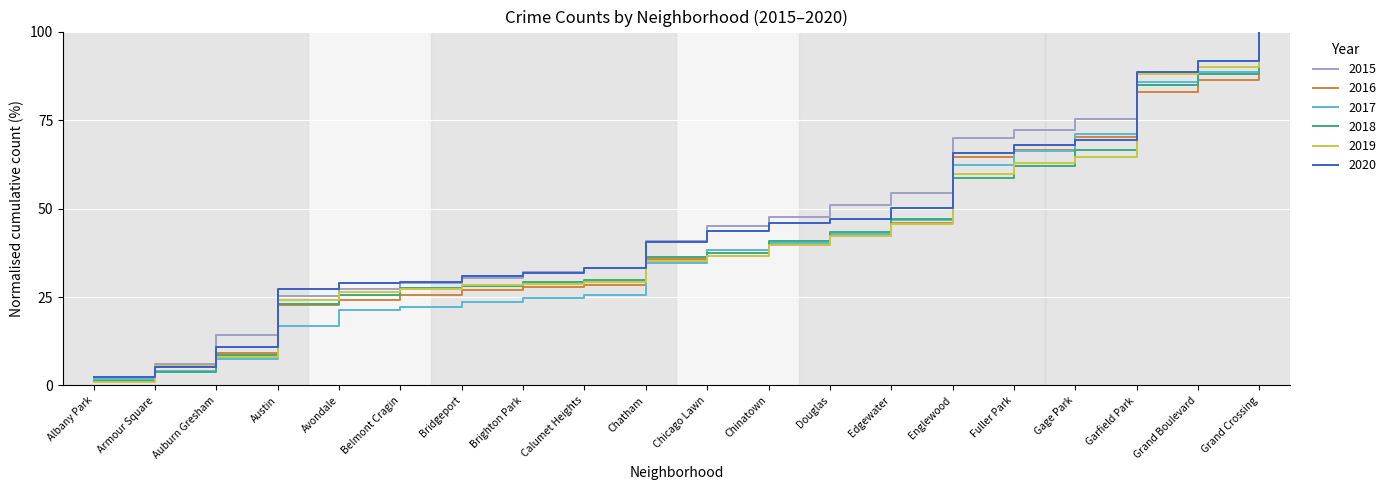

Is the value of 2015 at Calumet Heights greater than the value of 2016 at Chicago Lawn?

No